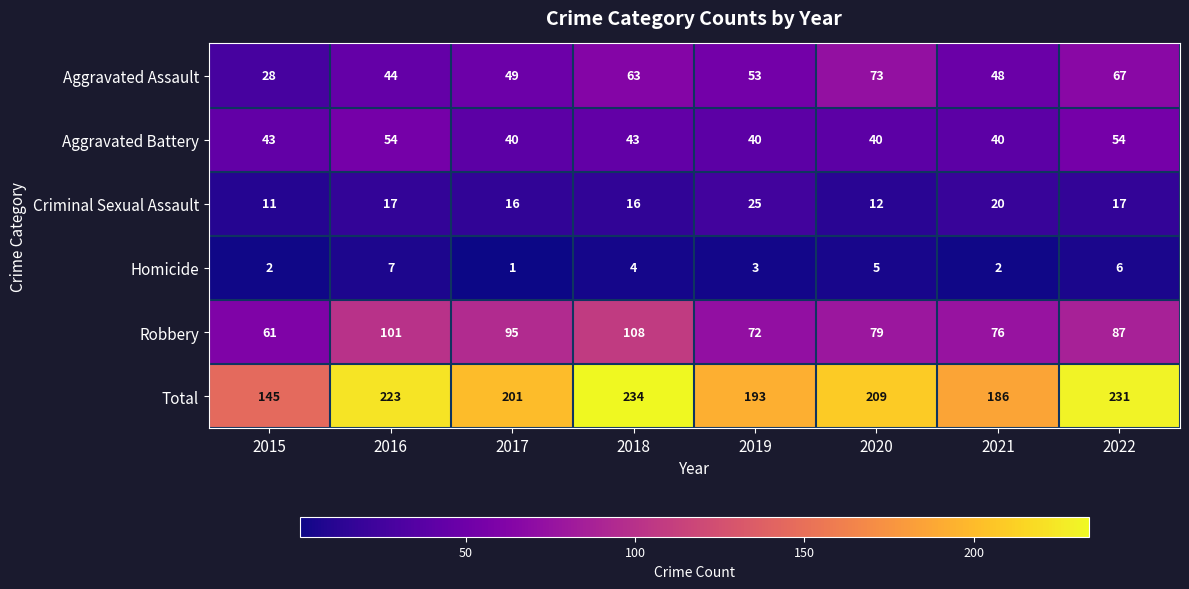

Is it true that Aggravated Battery equals 52 at 2020?

False